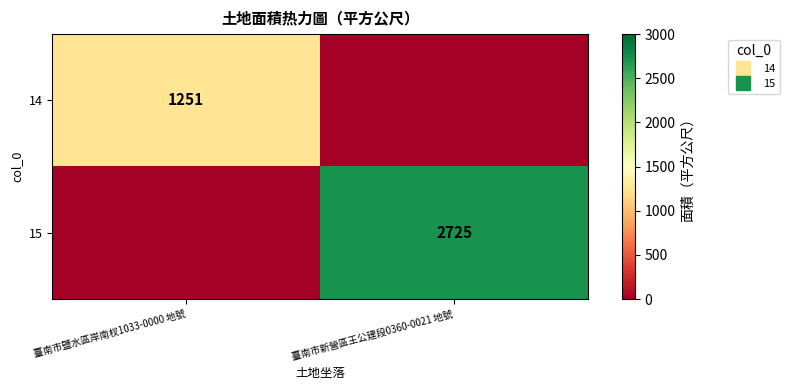

Which category has the highest value across all series?

臺南市新營區王公建段0360-0021 地號